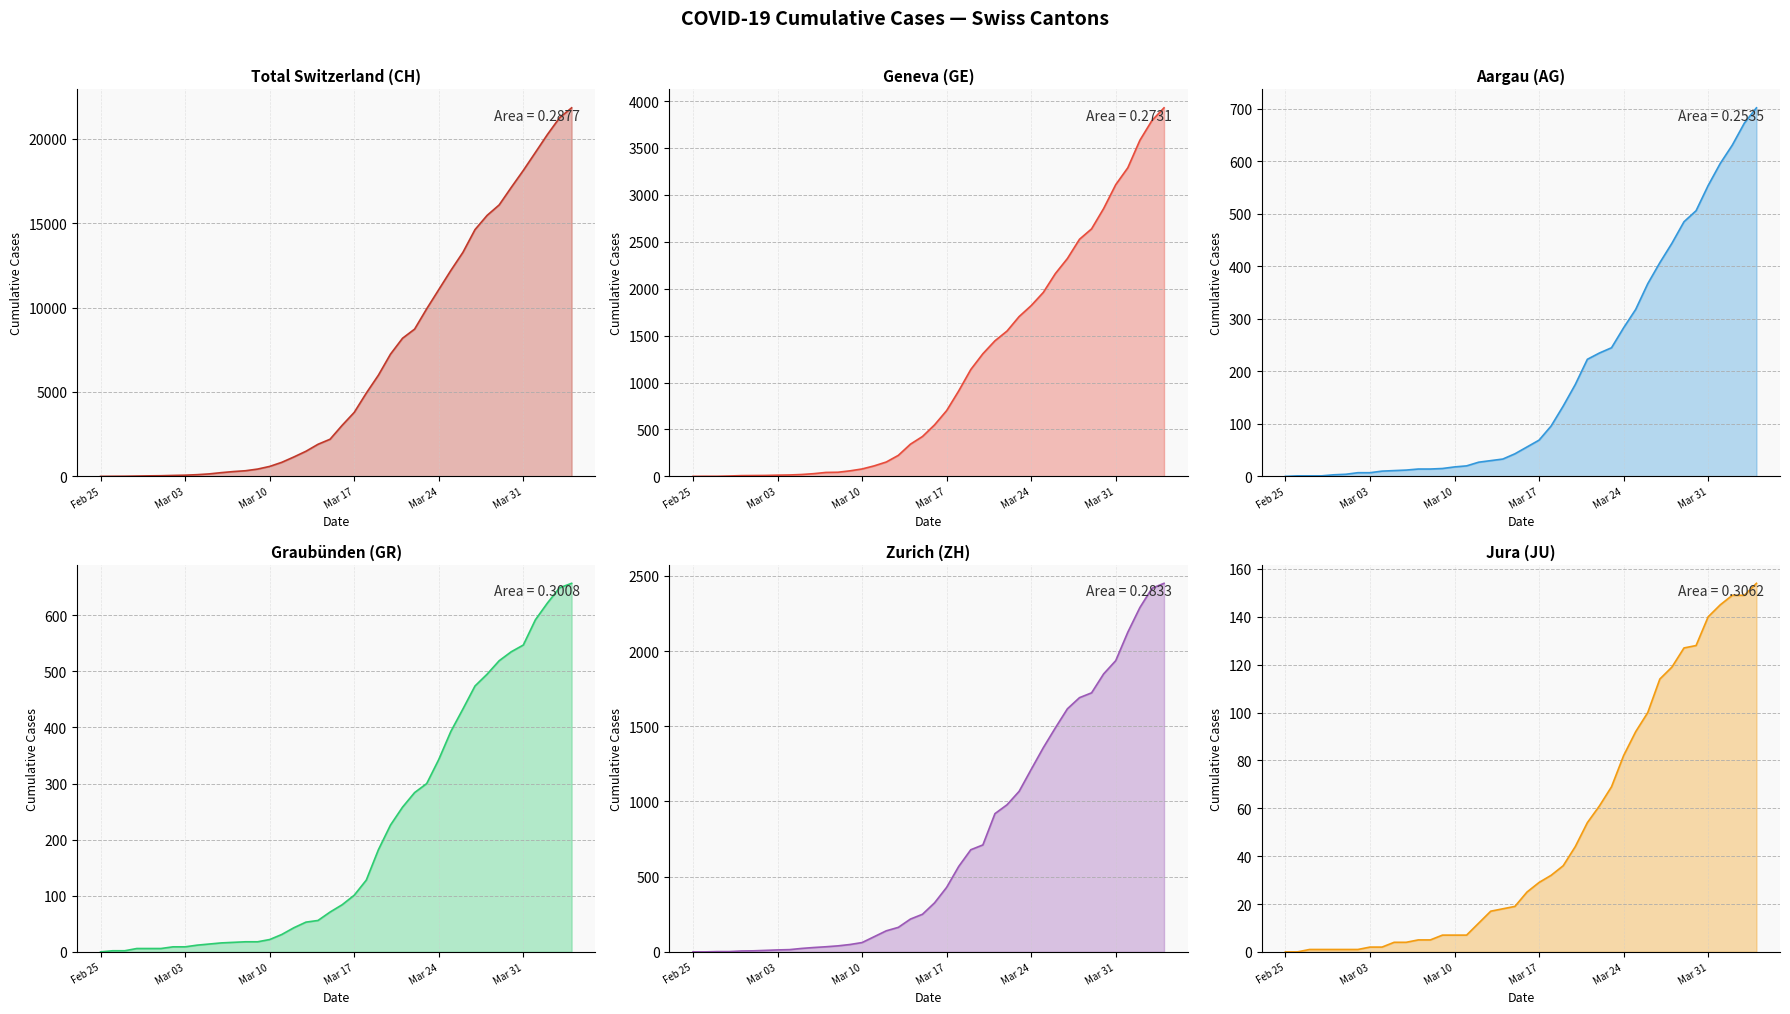

The GE line series shows 1820 at Mar 24. True or false?

True